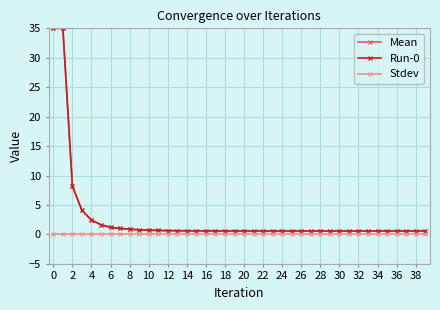

Does the chart have visible grid lines?

Yes